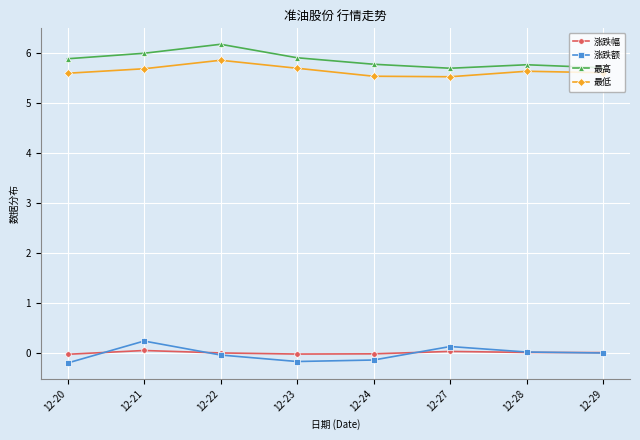

In 最低, how many points are lower than both neighbors (excluding endpoints)?

1